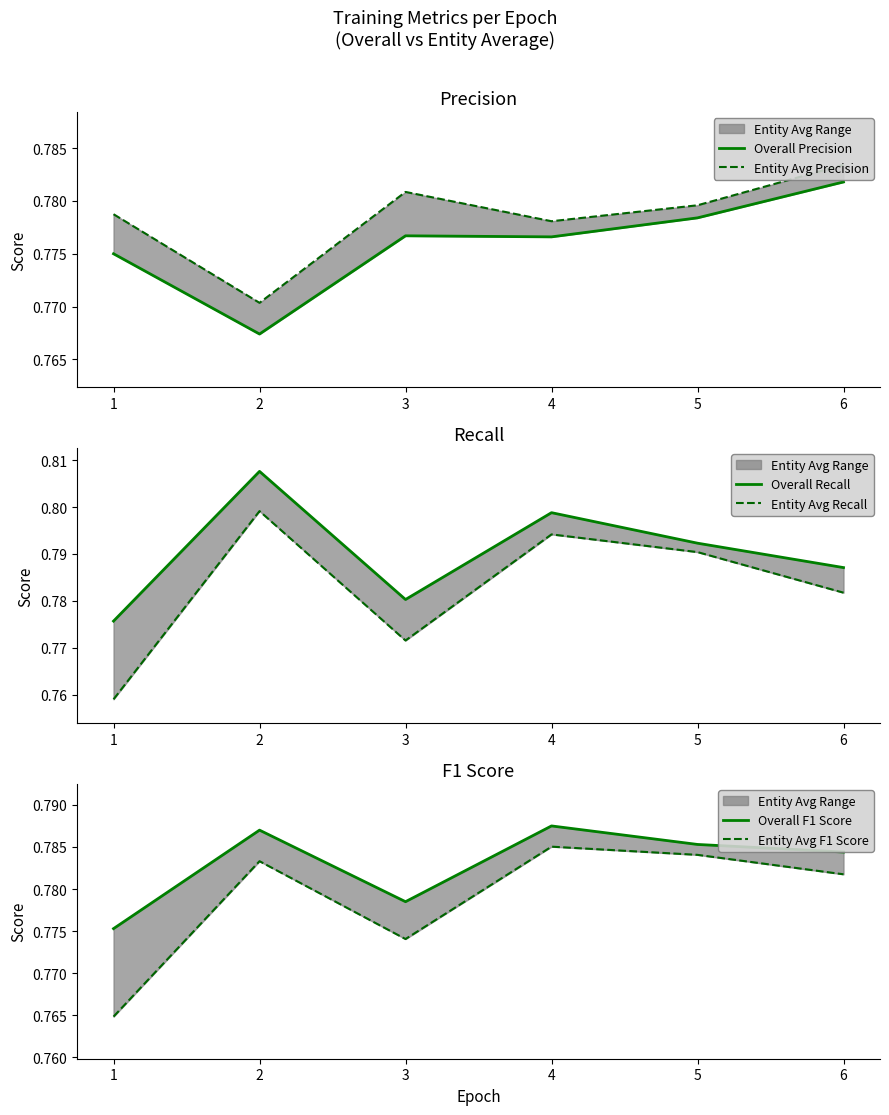

How many interior local valleys does the Overall Recall series have?

1